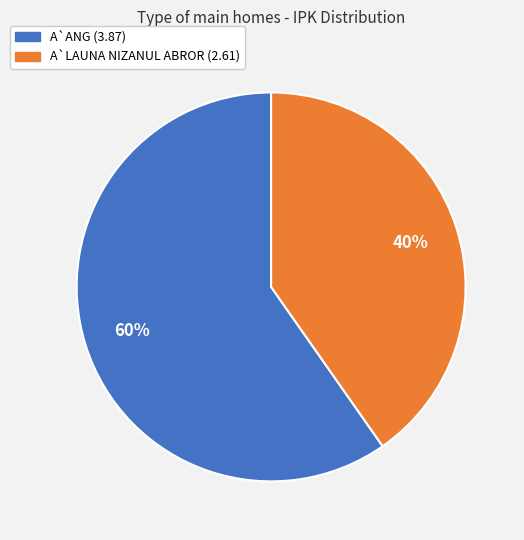

To the nearest percent, what is the average slice percentage?

50%